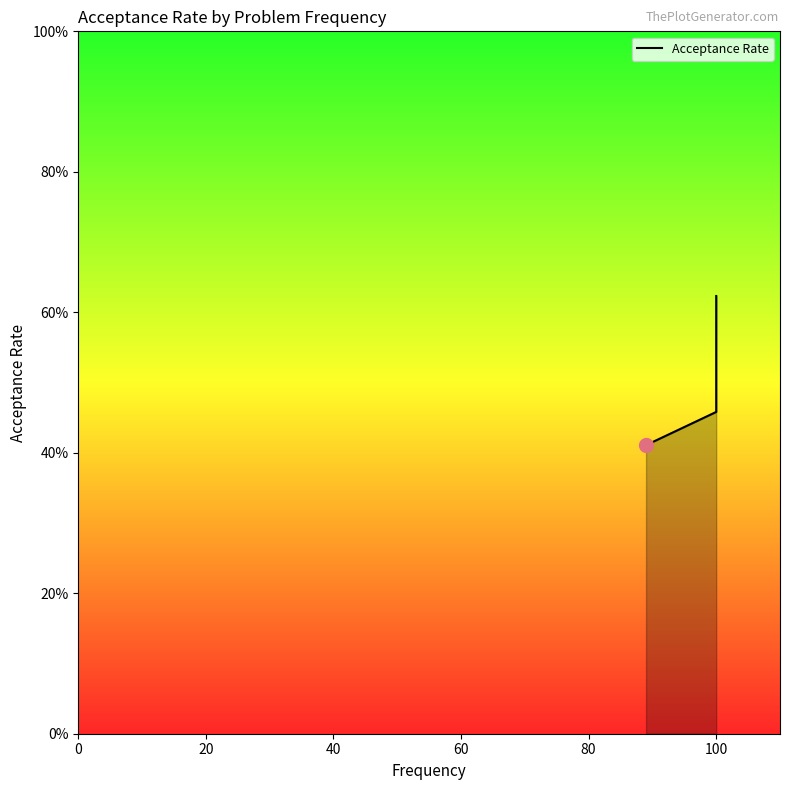

What is the average value?

0.5